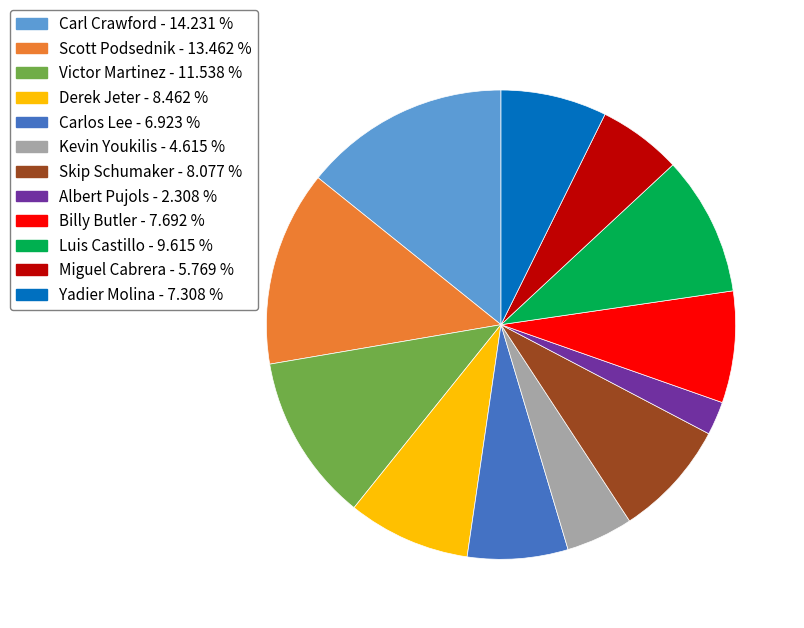

Count the number of slices in the pie.

12